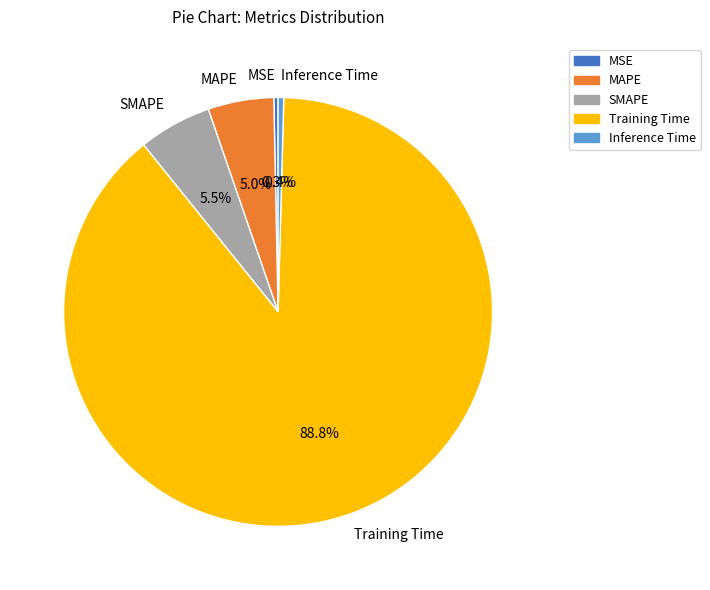

What percentage is NOT represented by MAPE?

95.0%